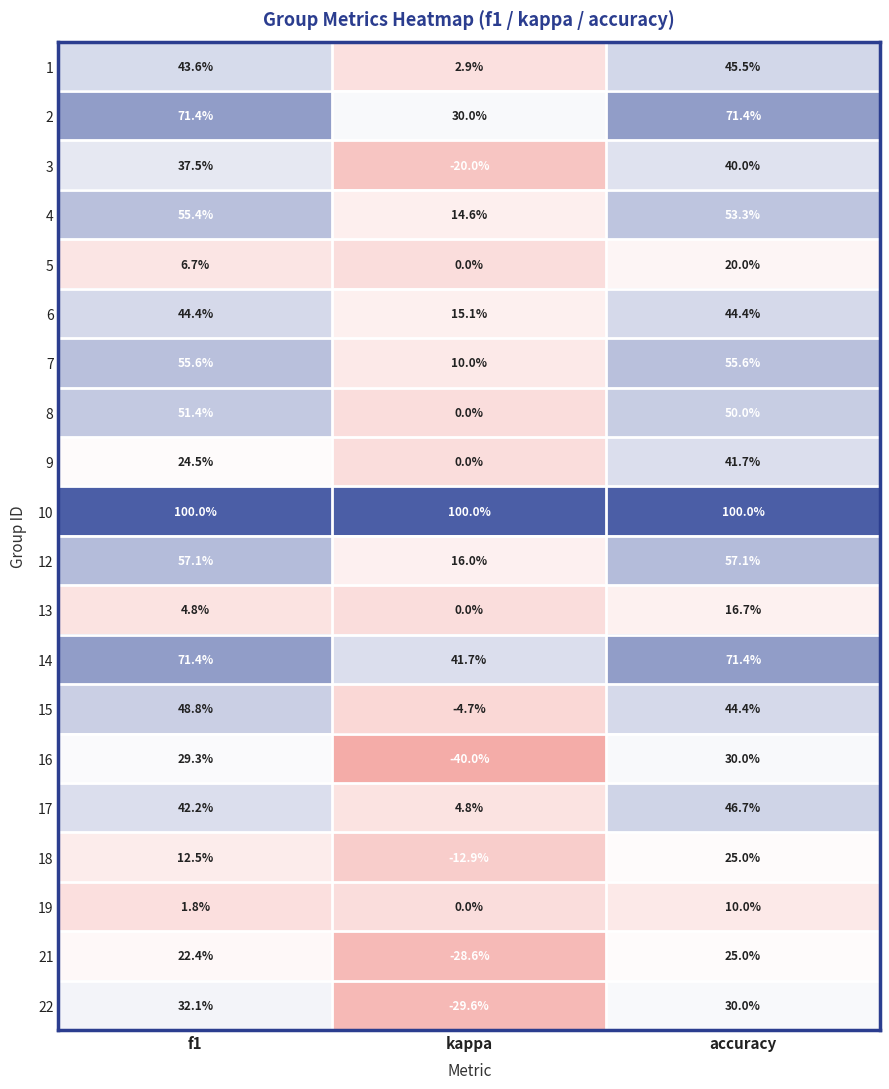

List the labels in order of 21 value, smallest first.

kappa, f1, accuracy